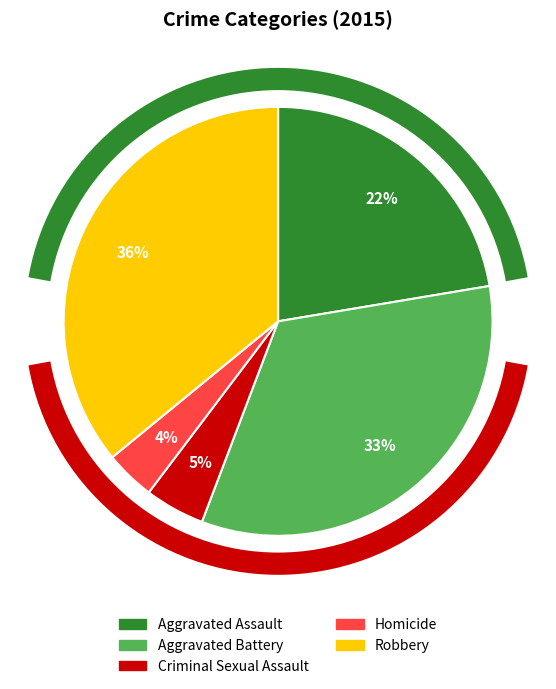

True or false: Robbery accounts for 24% of the total.

False